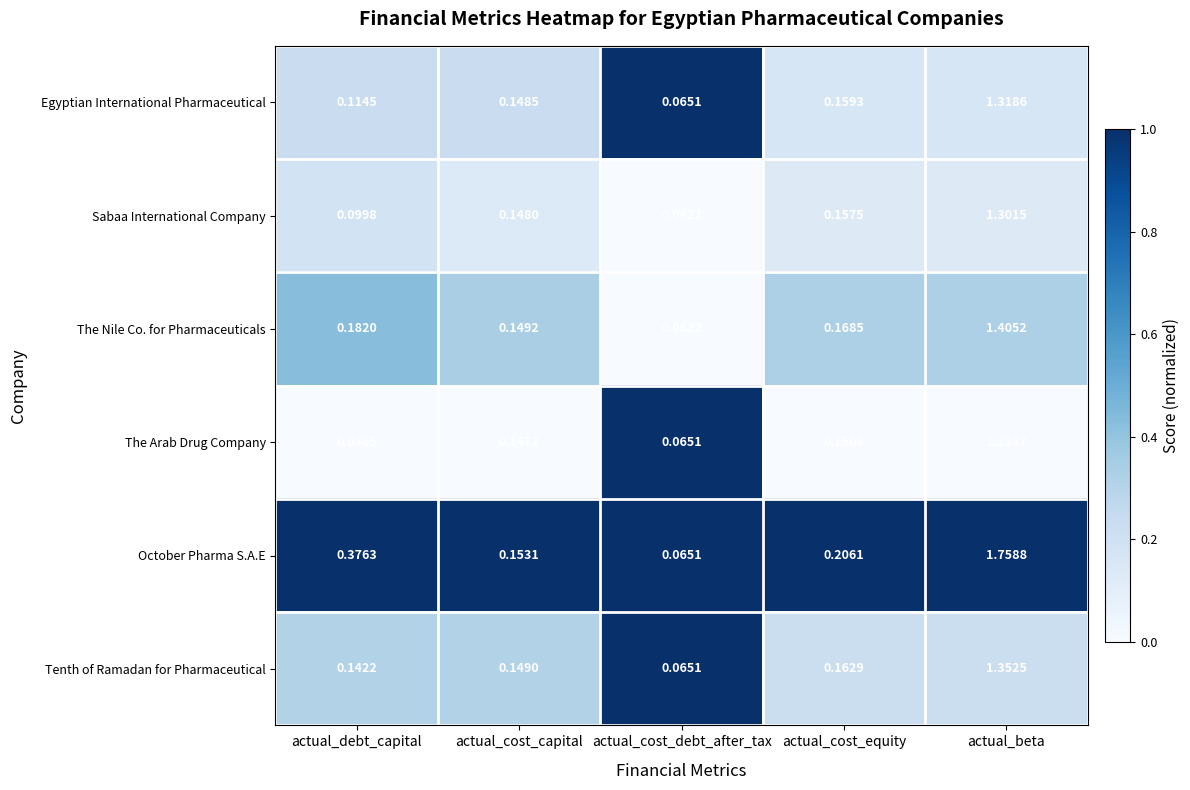

At which label does The Arab Drug Company reach its minimum?

actual_debt_capital